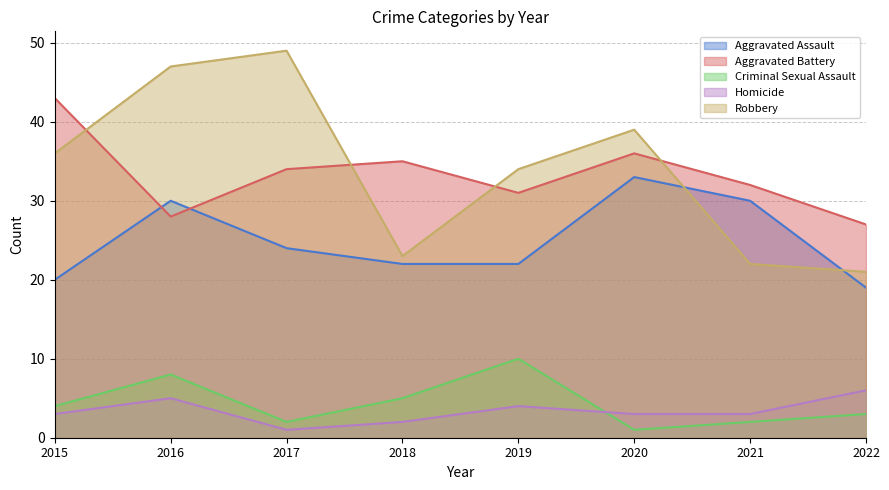

At how many categories does at least one series exceed 14?

8